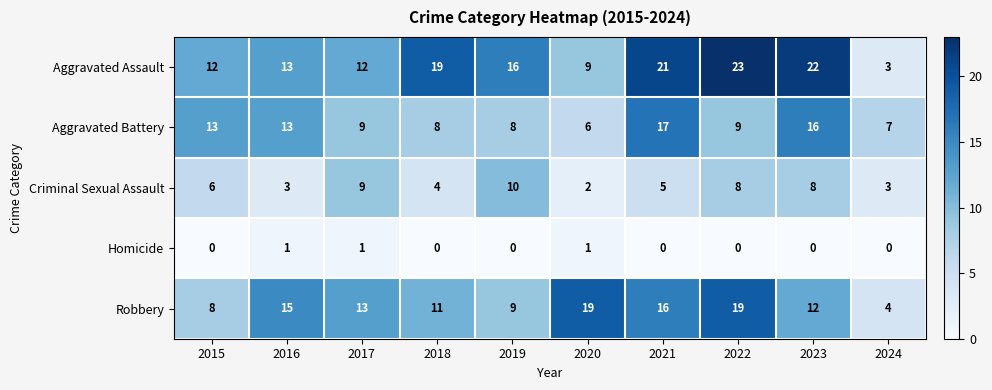

What is the difference between the maximum and second lowest values in the Criminal Sexual Assault series?

7